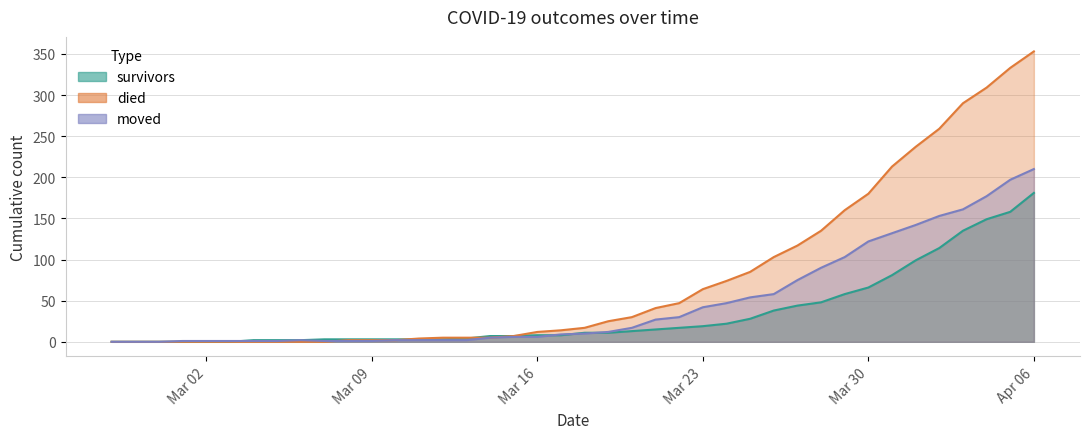

What is the difference between the second highest and second lowest values in the moved series?

197